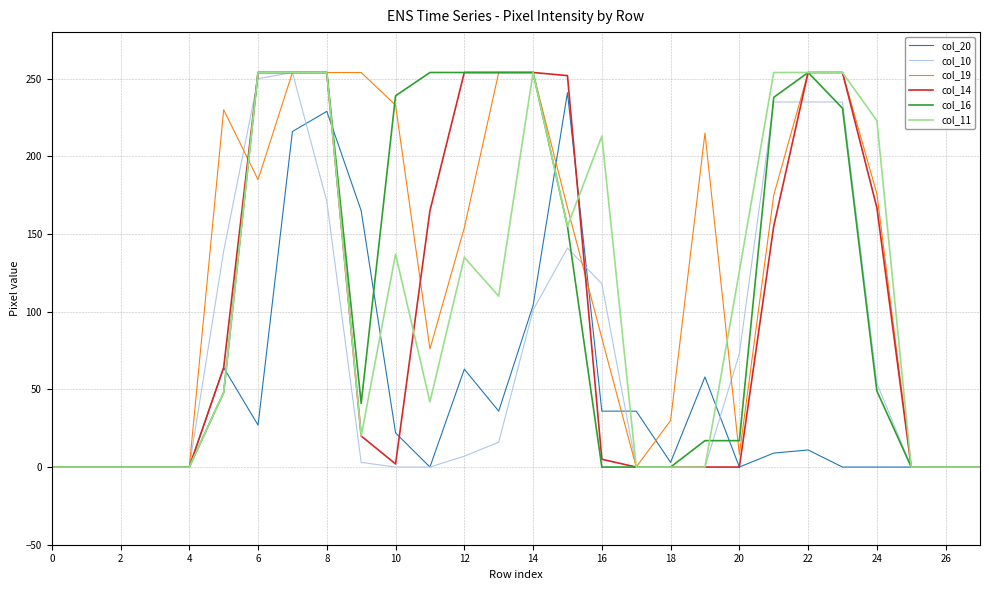

Which series has the largest total across all categories?

col_19